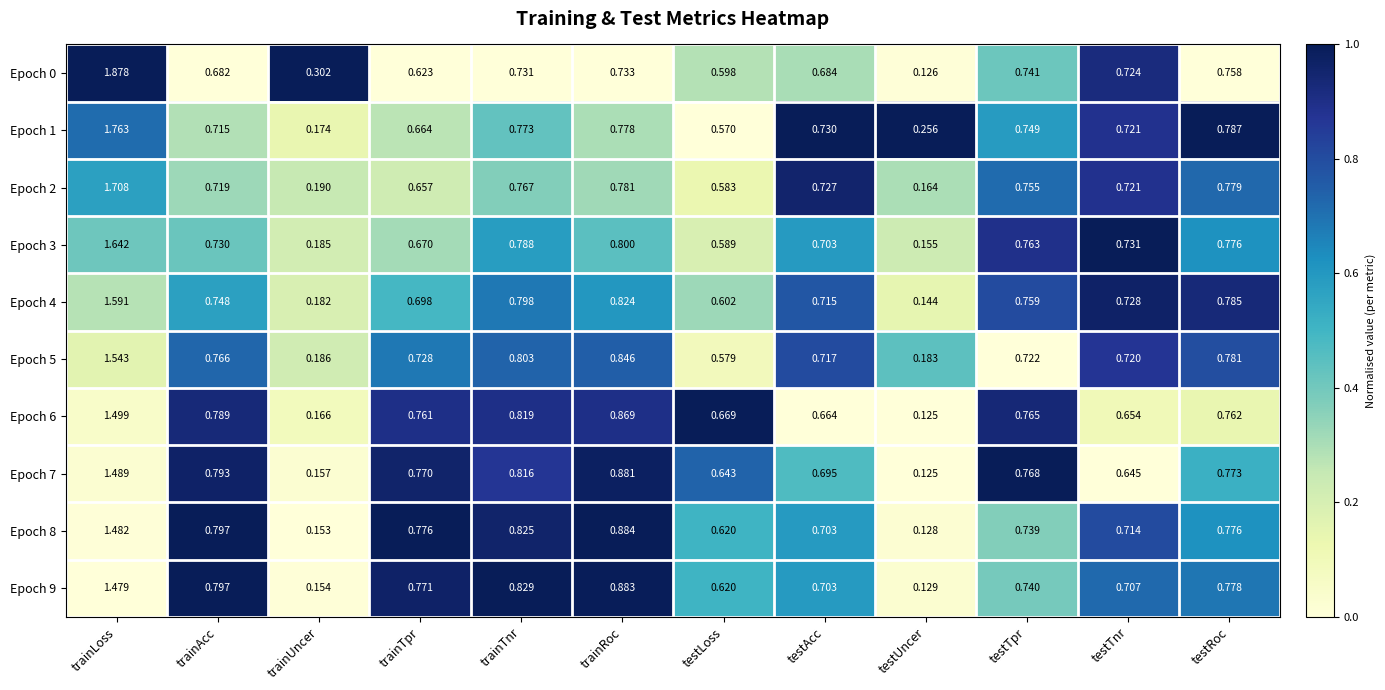

Which category has the lowest value across all series?

testUncer